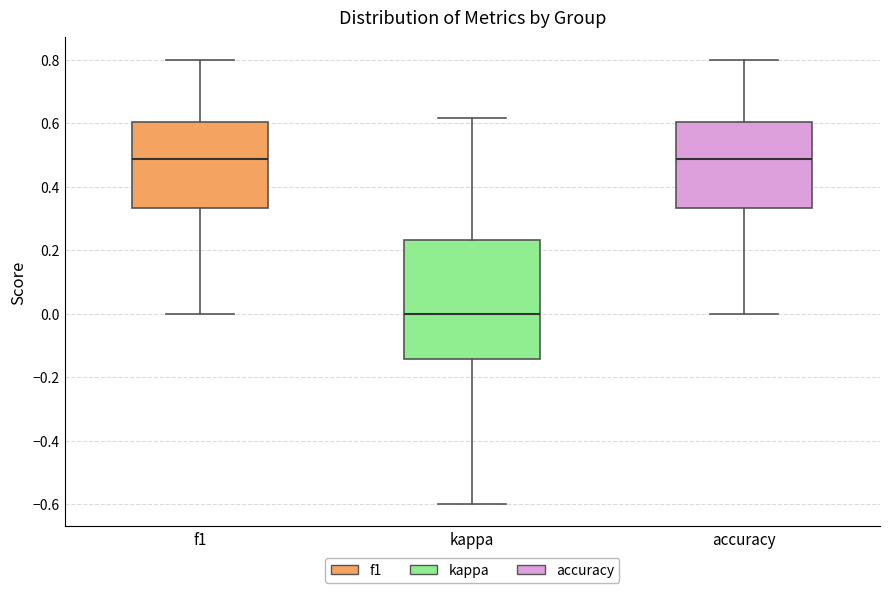

Reading left to right, transcribe this box plot: for each box, give where its median line is, the range the box spans, and where its two whiskers end, as read against the y-axis. The values are not printed on the chart, so give them approximately, as read against the axis.

f1: median 0.48, box 0.34 to 0.60, whiskers 0.00 to 0.80
kappa: median 0.00, box -0.14 to 0.24, whiskers -0.60 to 0.62
accuracy: median 0.48, box 0.34 to 0.60, whiskers 0.00 to 0.80